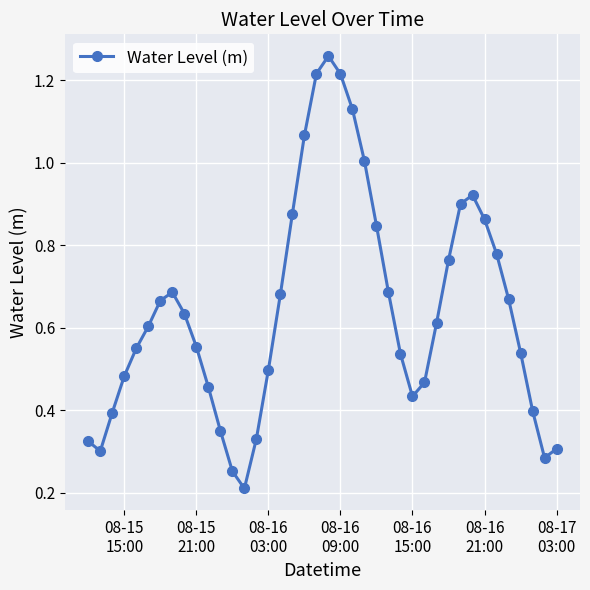

What is the difference between the maximum and minimum values?

1.0